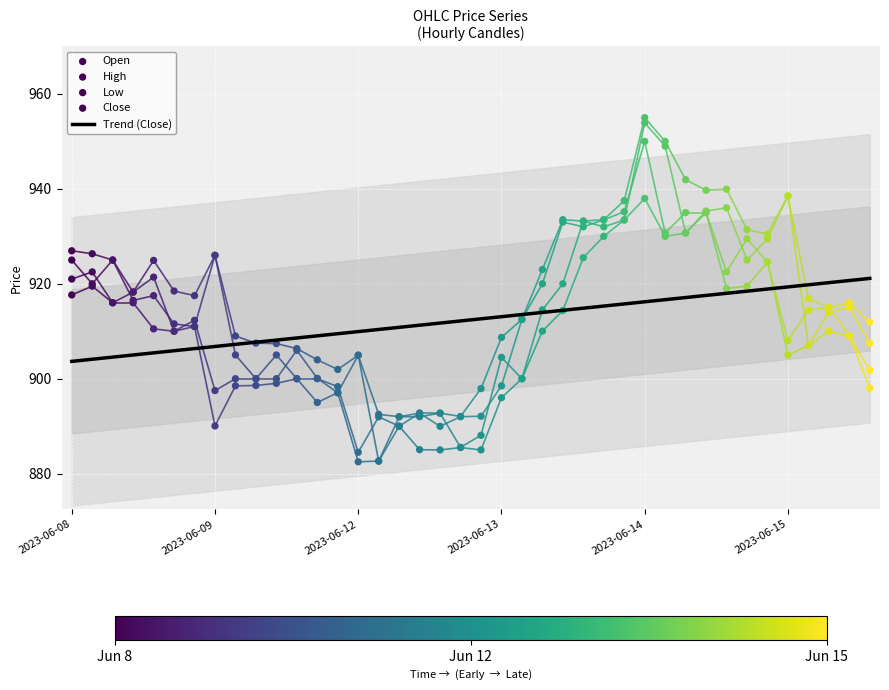

What are all the series names shown in the legend?

Trend (Close), Open, High, Low, Close